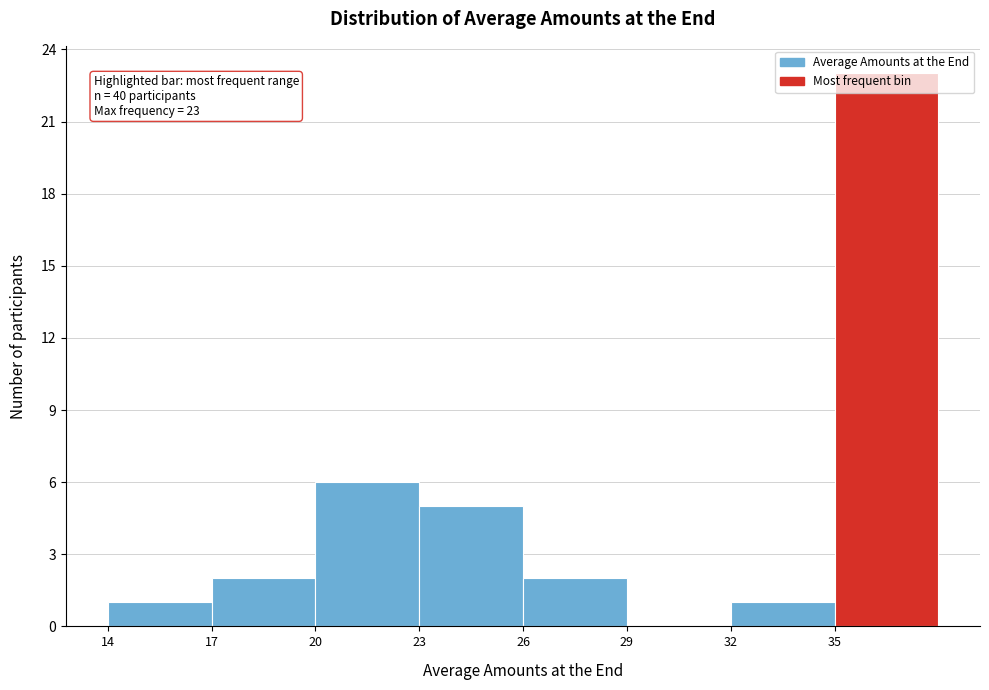

Which range on the x-axis has the tallest bar?

35 to 38